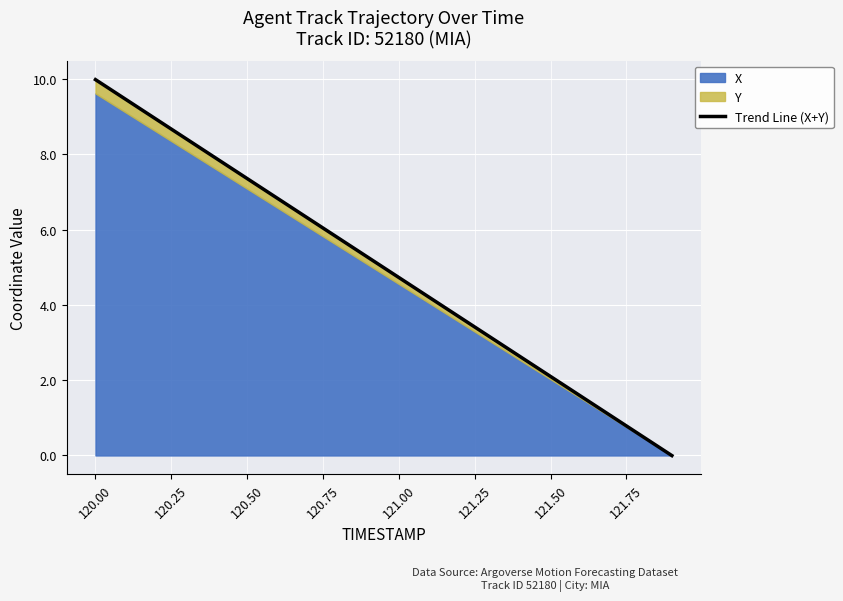

What is the maximum value for Trend Line (X+Y)?

10.0